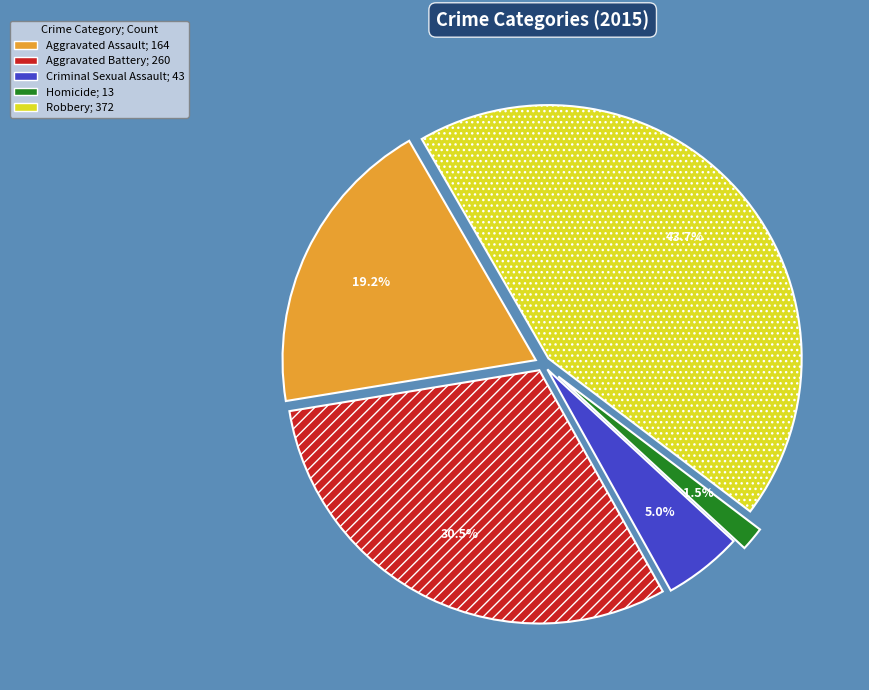

How many segments does this pie chart have?

5